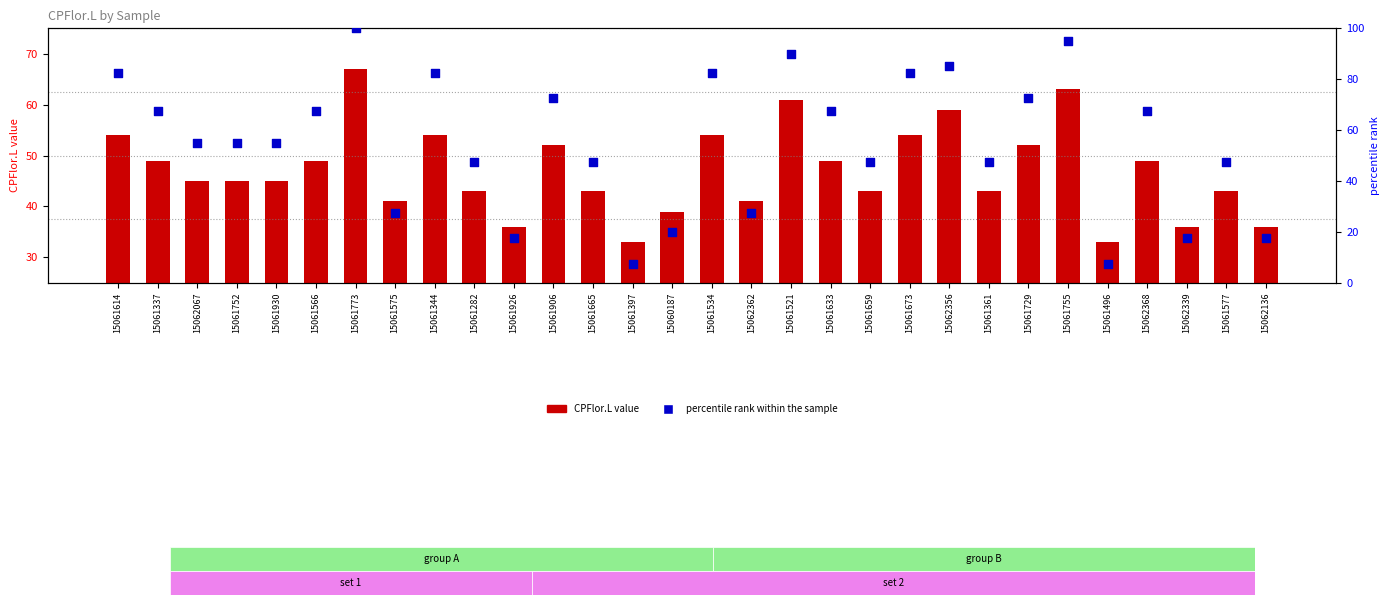

Which series has the largest total across all categories?

percentile rank within the sample